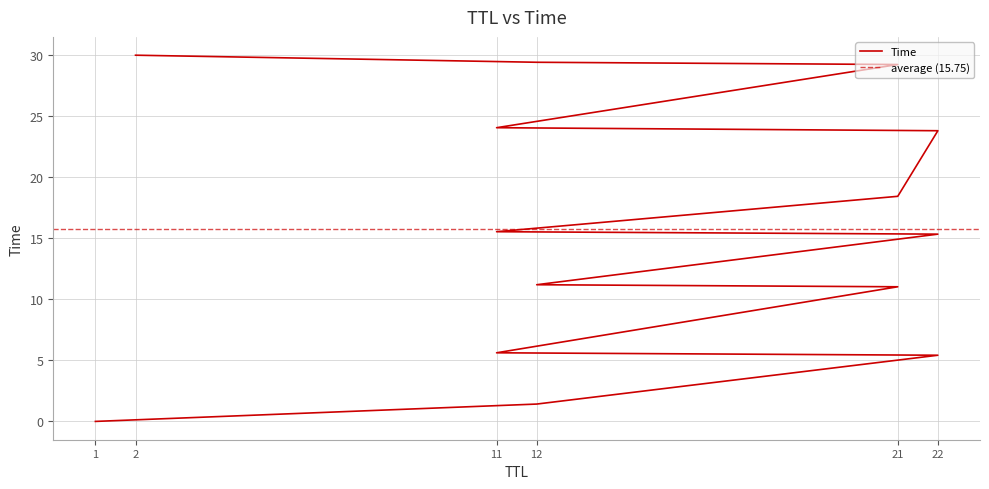

What is the average value?

15.8